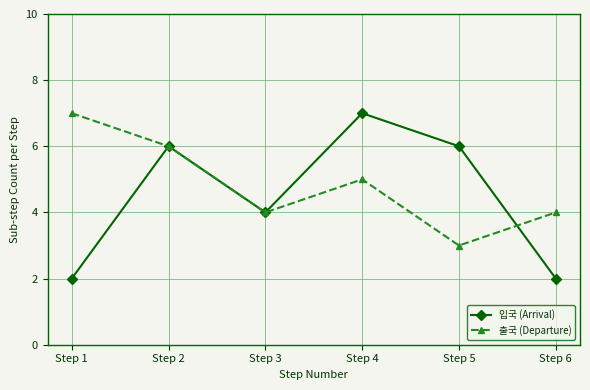

What is the lowest value of the 출국 (Departure) series?

3